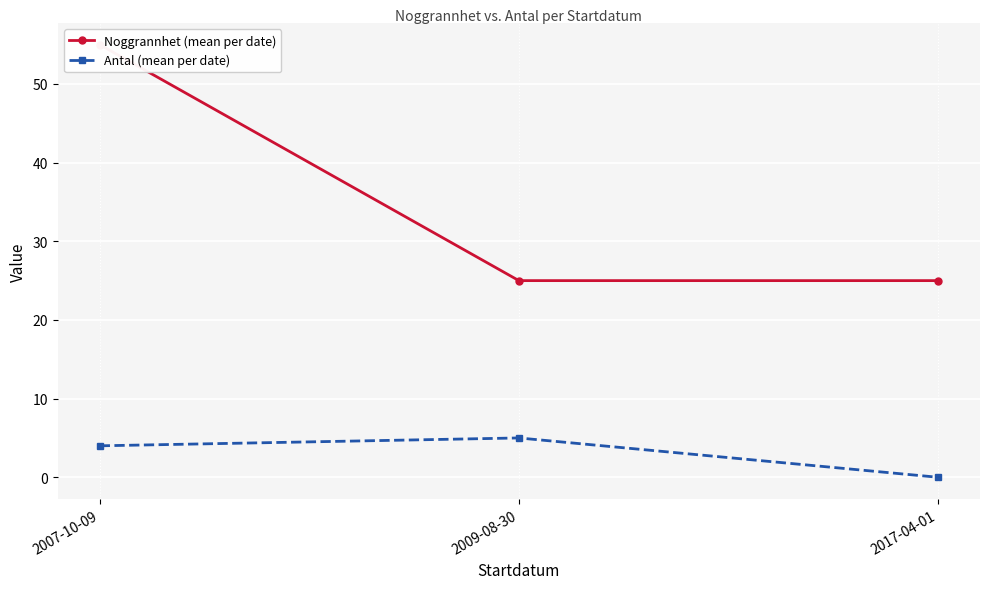

Count the Noggrannhet (mean per date) values in the range 25 to 55.

3